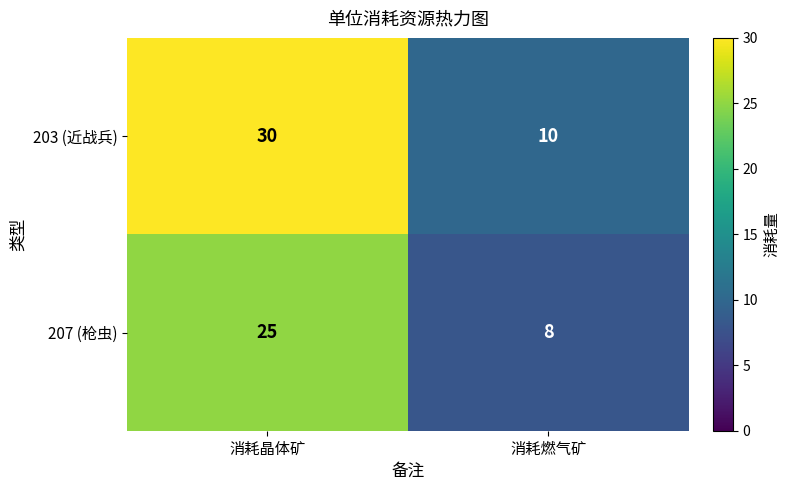

Which series has the widest spread of values?

203 (近战兵)